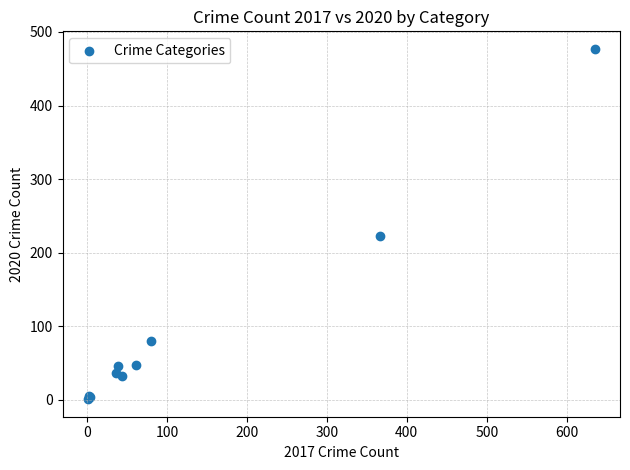

What Y value in the scatter plot is closest to 239?

223